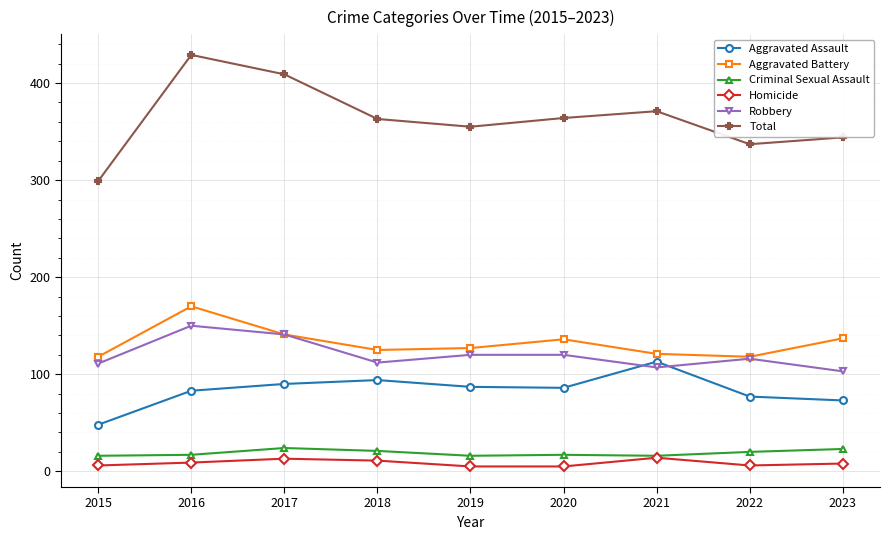

True or false: Robbery has more than 1 points higher than both neighbors.

True